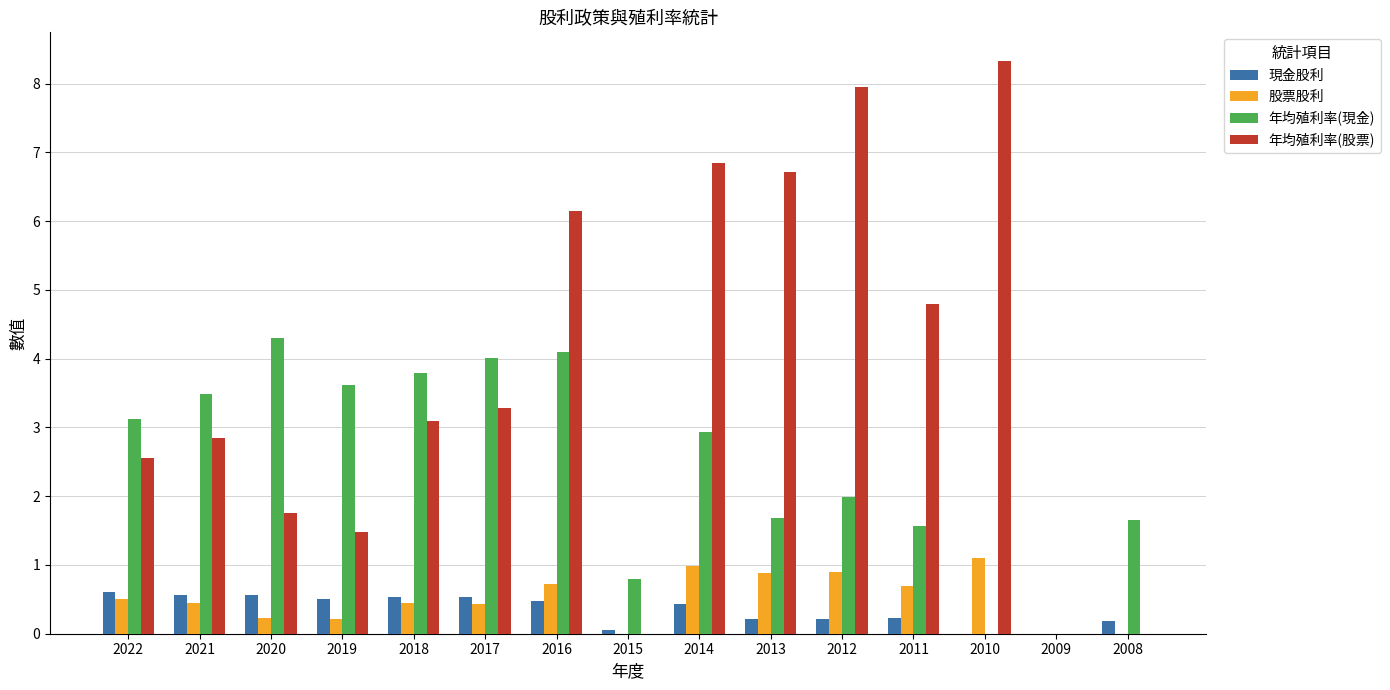

Is the value of 年均殖利率(現金) at 2016 greater than the value of 現金股利 at 2008?

Yes